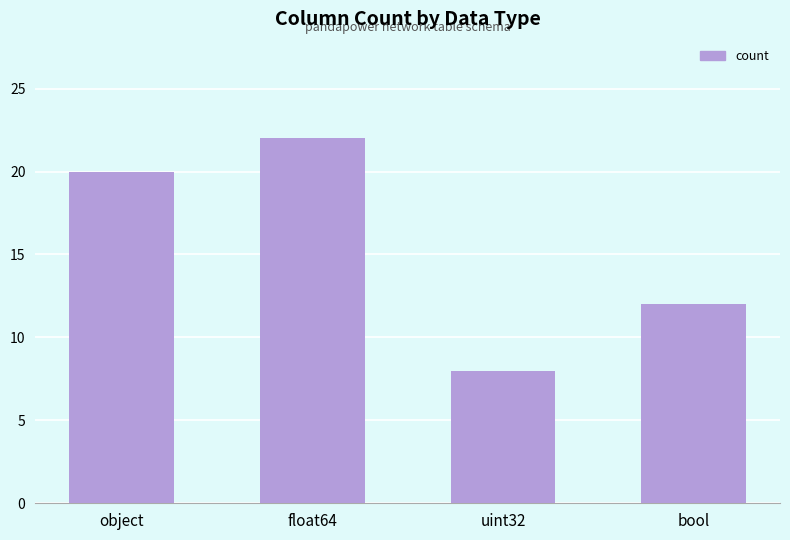

Does the chart contain stacked bars?

No